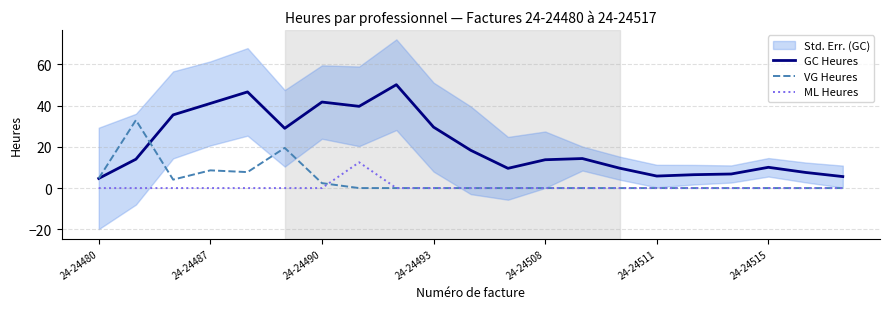

Which series has the largest total across all categories?

GC Heures